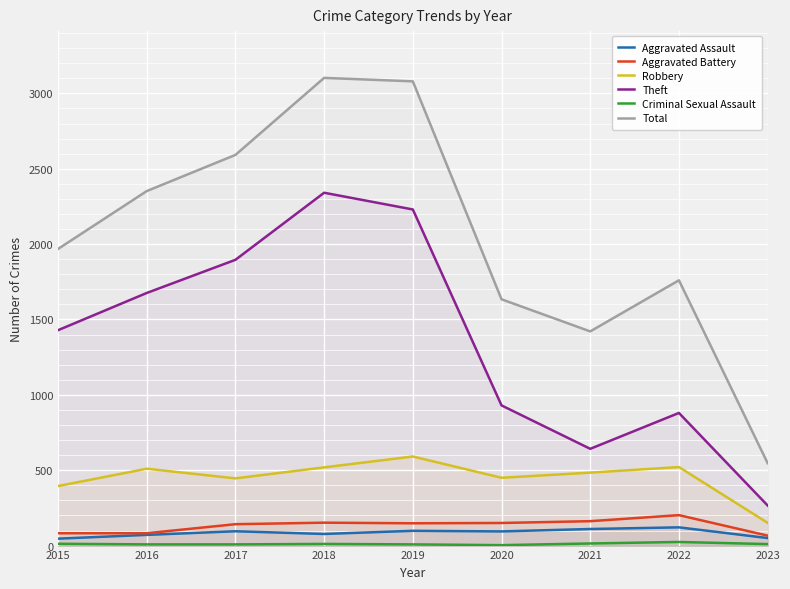

What is the average value of the Total series?

2051